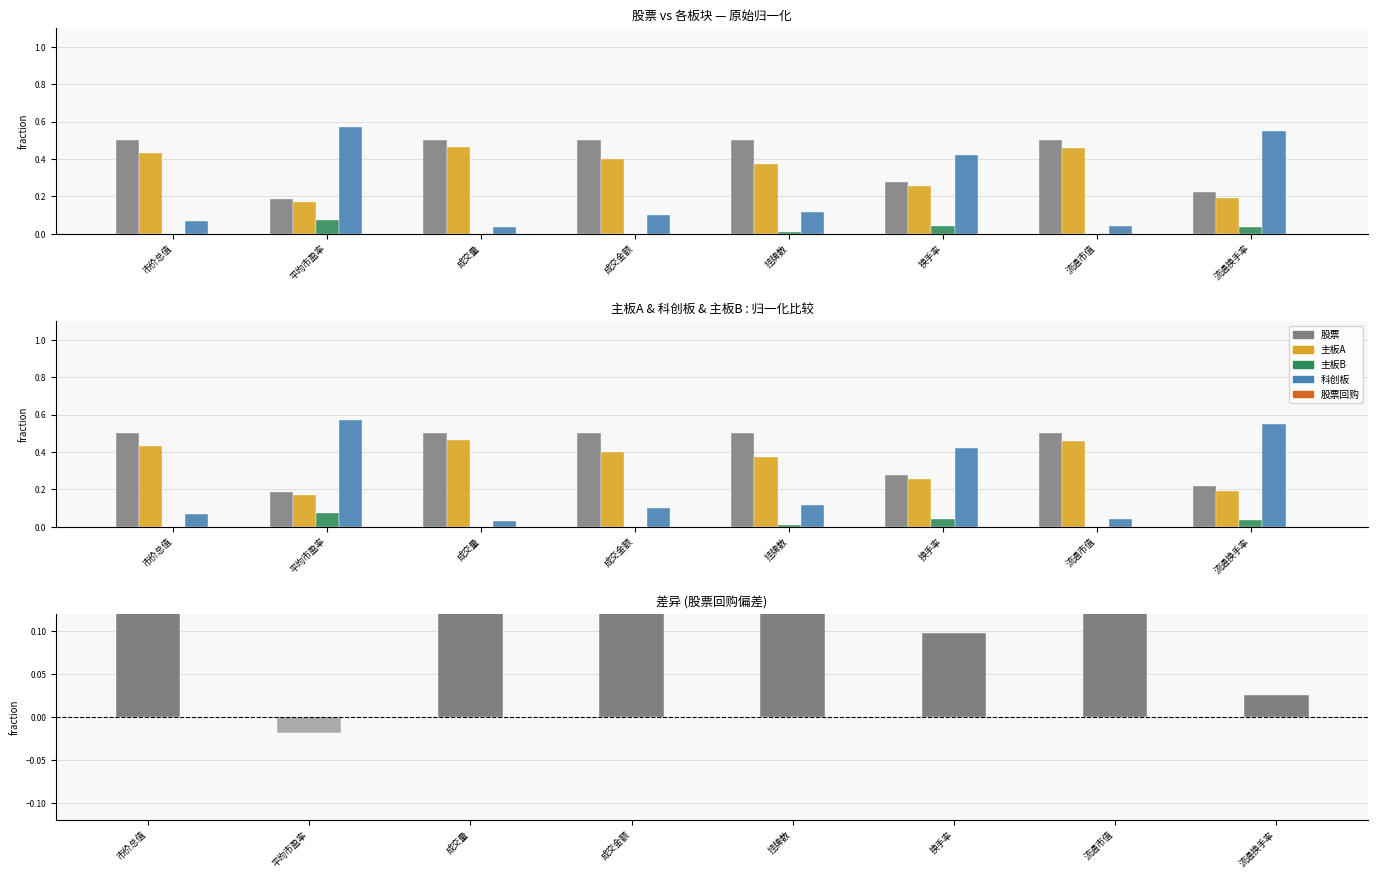

What is the label of the 3rd bar from the left?

成交量